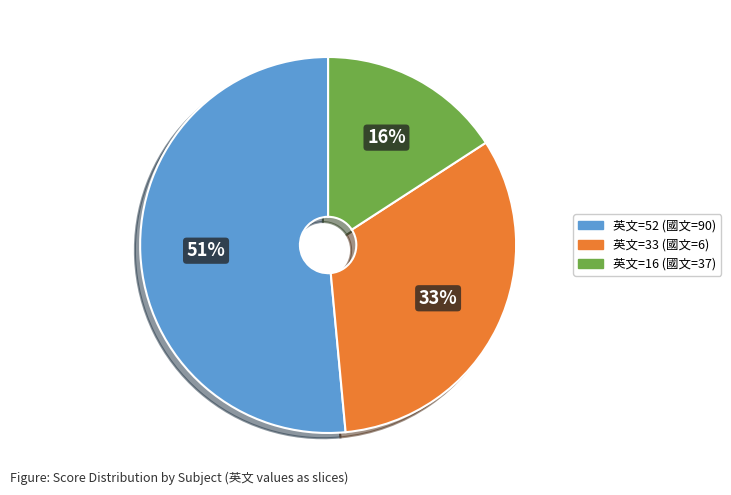

To the nearest percent, what is the average slice percentage?

33%